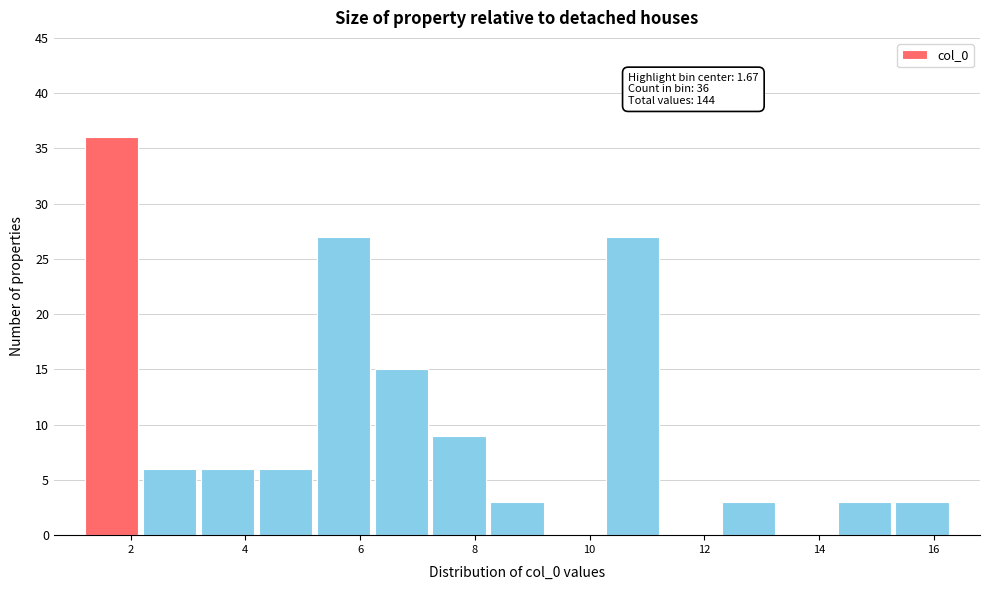

Over which range of the x-axis is the bar tallest?

1.2 to 2.2